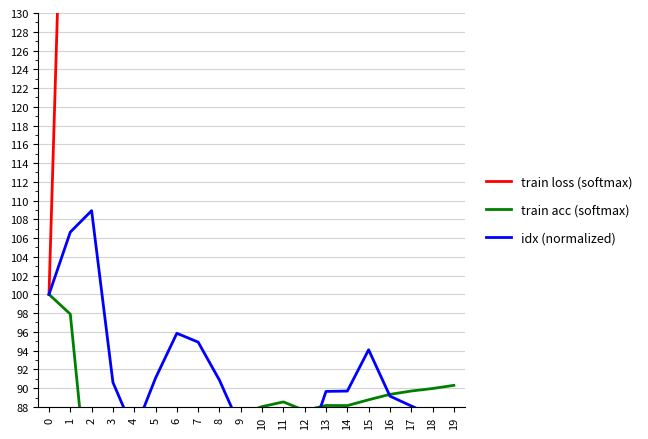

Reading left to right, transcribe all the data shown in this chart.

train loss (softmax): 100.0	175.9	997.5	824.1	704.4	655.6	604.8	551.9	580.7	558.9	531.3	513.3	546.4	527.0	527.4	505.1	484.3	471.4	461.8	449.6
train acc (softmax): 100.0	97.9	75.1	79.9	83.2	84.6	86.0	87.5	86.7	87.3	88.0	88.5	87.6	88.2	88.1	88.8	89.3	89.7	90.0	90.3
idx (normalized): 100.0	106.6	108.9	90.6	85.3	91.1	95.8	94.9	90.8	85.7	82.7	83.6	83.0	89.7	89.7	94.1	89.2	88.1	87.1	82.7